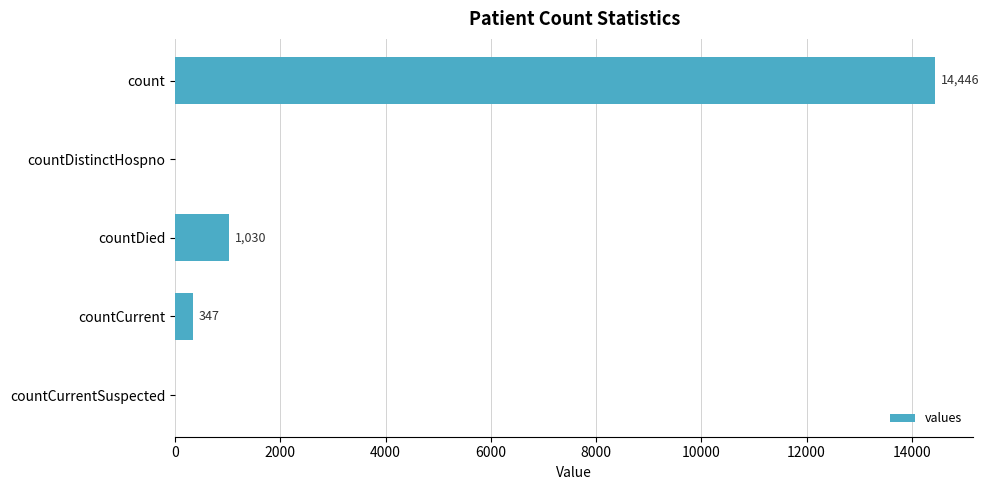

Are the bars grouped side by side (vs. stacked)?

No